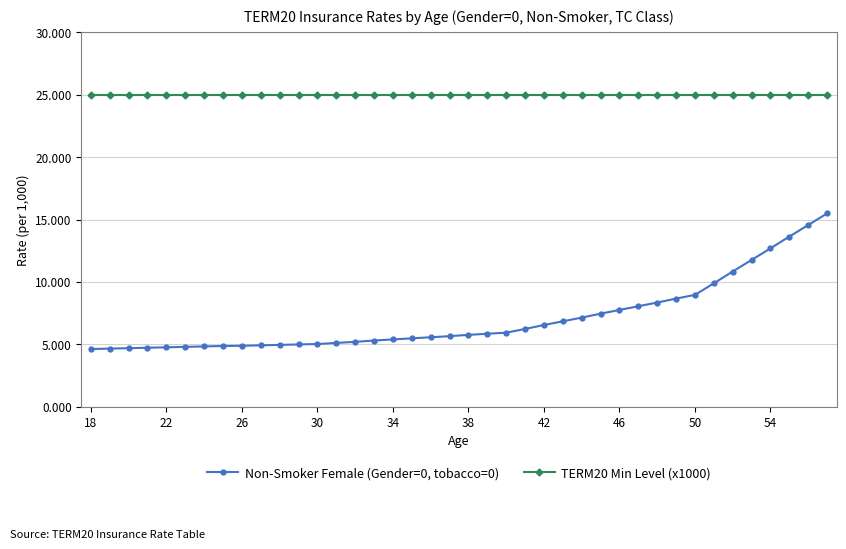

List the series in order of their peak value, lowest first.

Non-Smoker Female (Gender=0, tobacco=0), TERM20 Min Level (x1000)